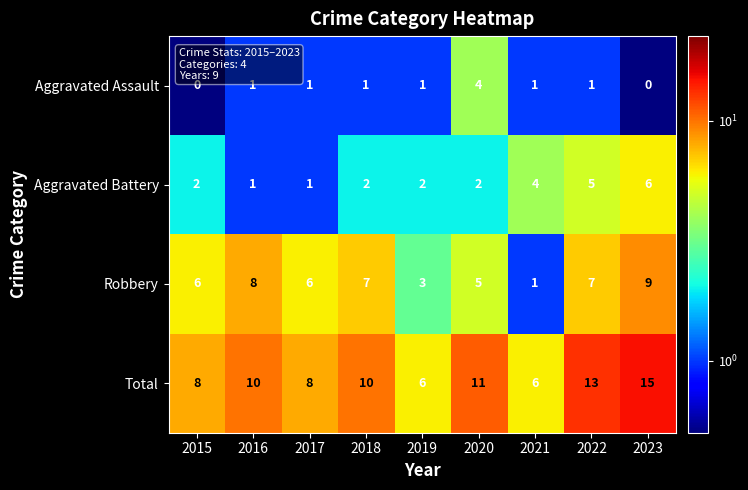

How many Aggravated Assault values are between 1 and 2?

6